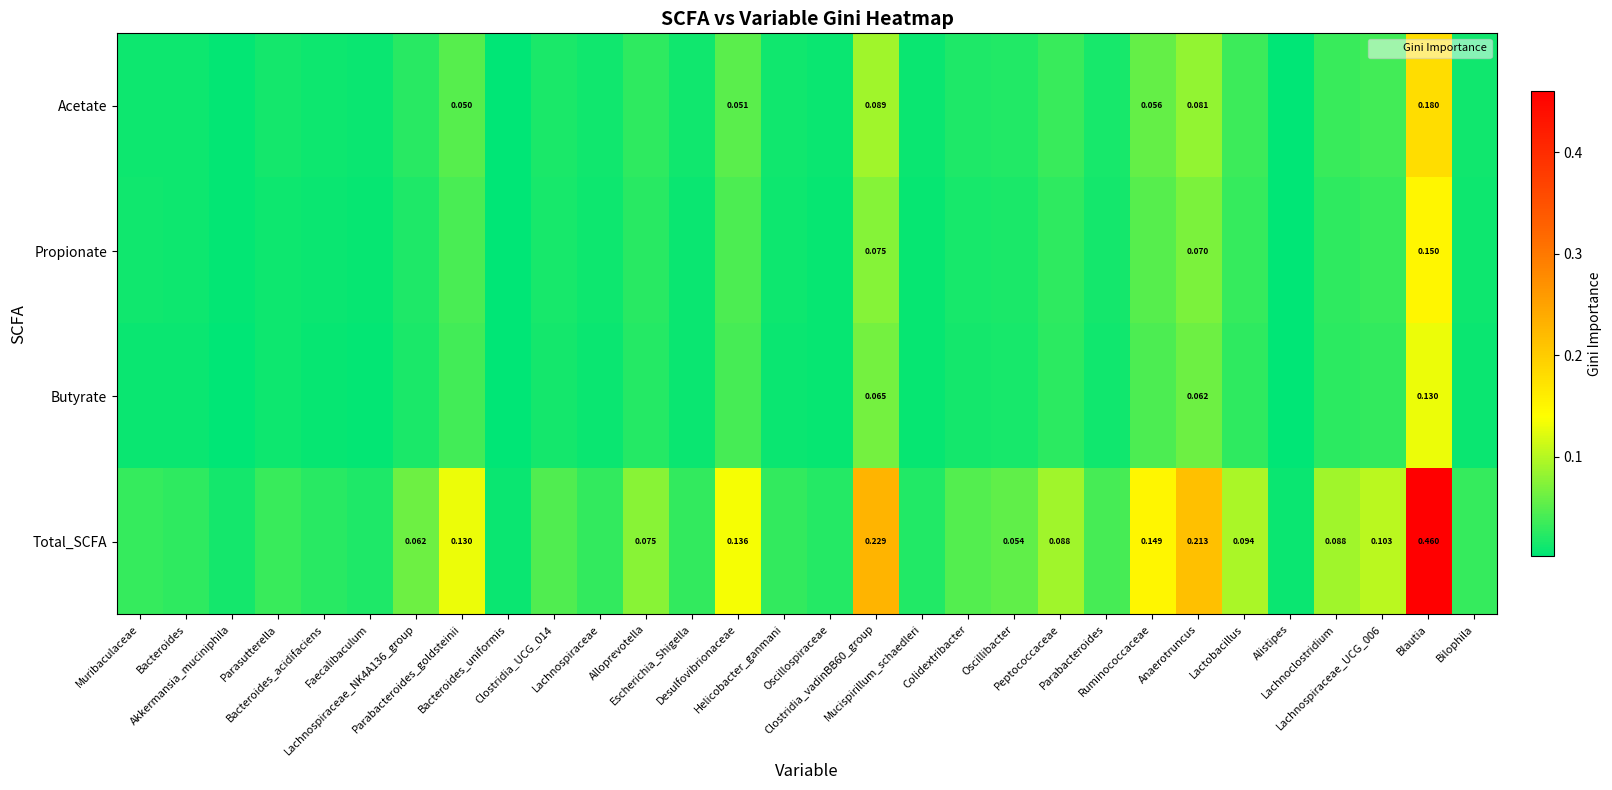

The Butyrate series shows 0.0 at Parasutterella. True or false?

False